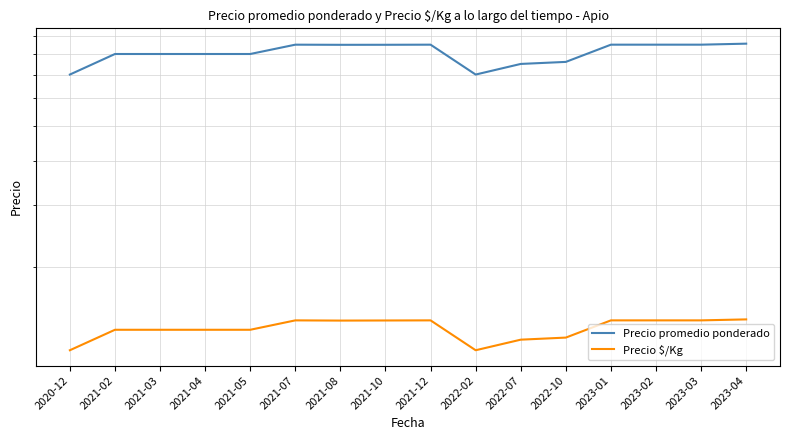

What is the label of the 2nd point from the left?

2021-02